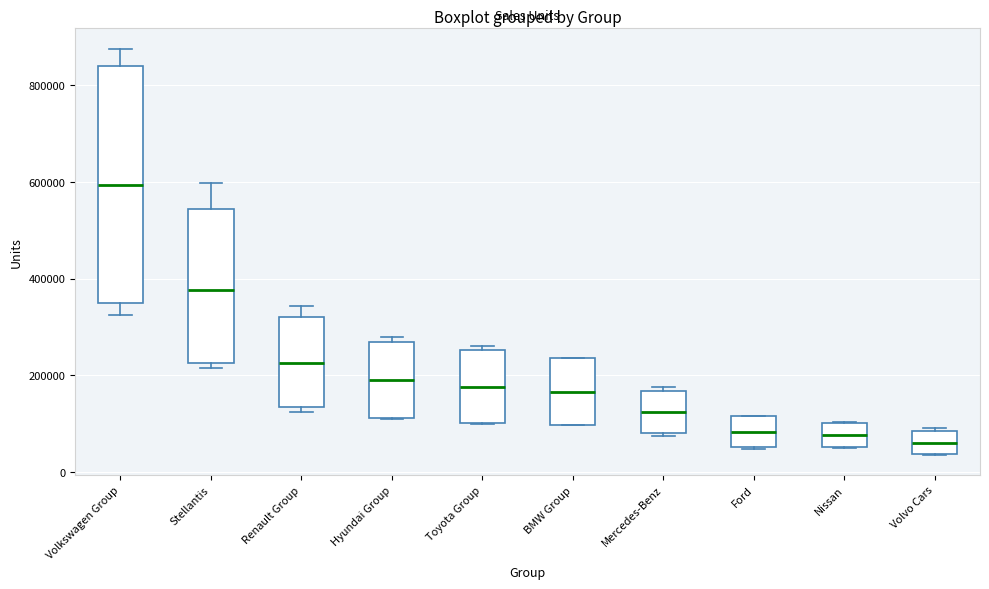

Where is the lower edge of the box for Renault Group on the y-axis? The values are not printed on the chart, so give them approximately, as read against the axis.

140000